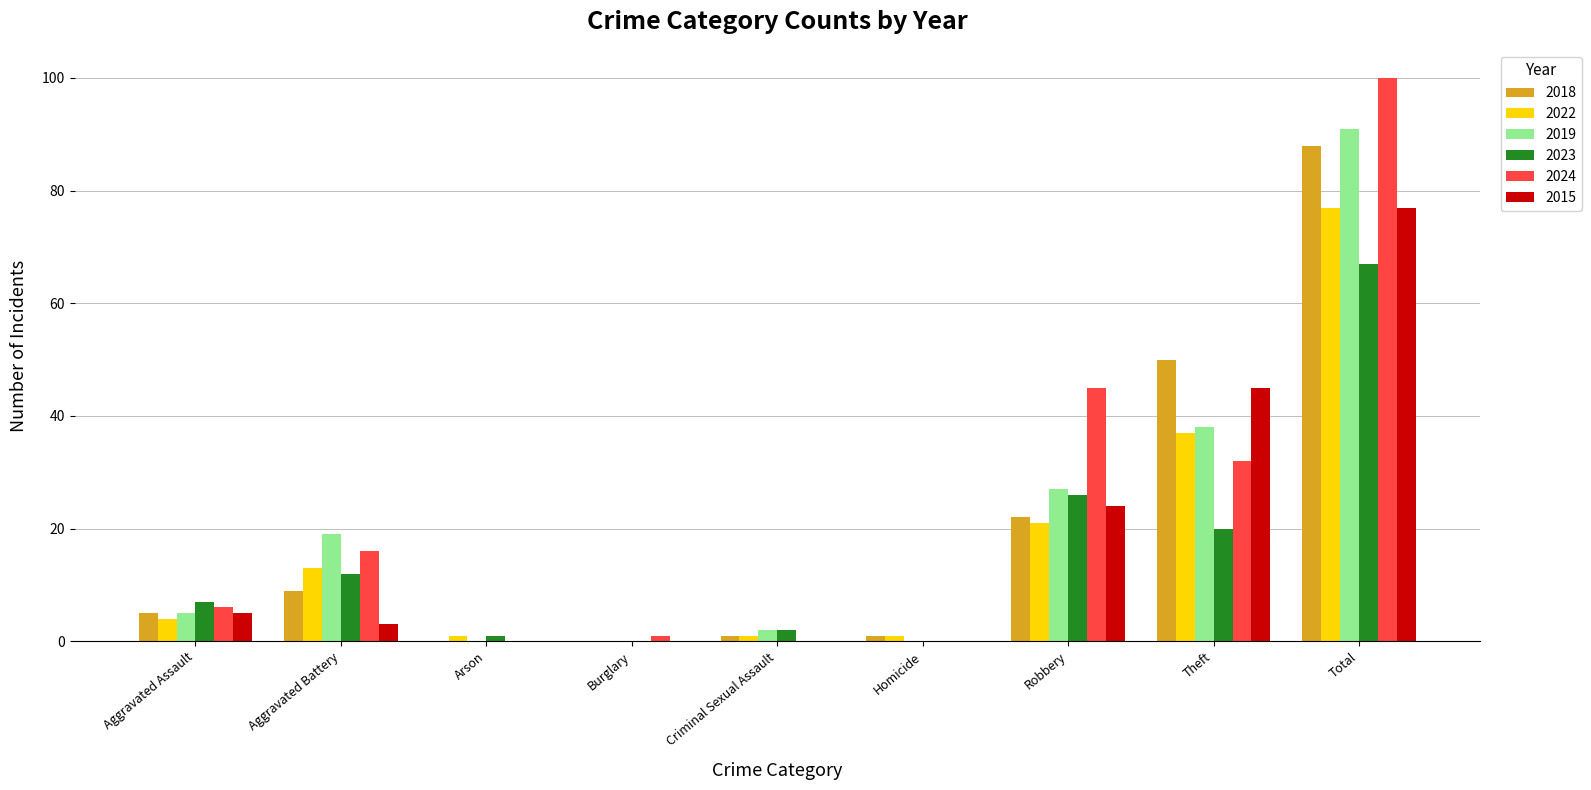

At which category is the sum across all series the highest?

Total